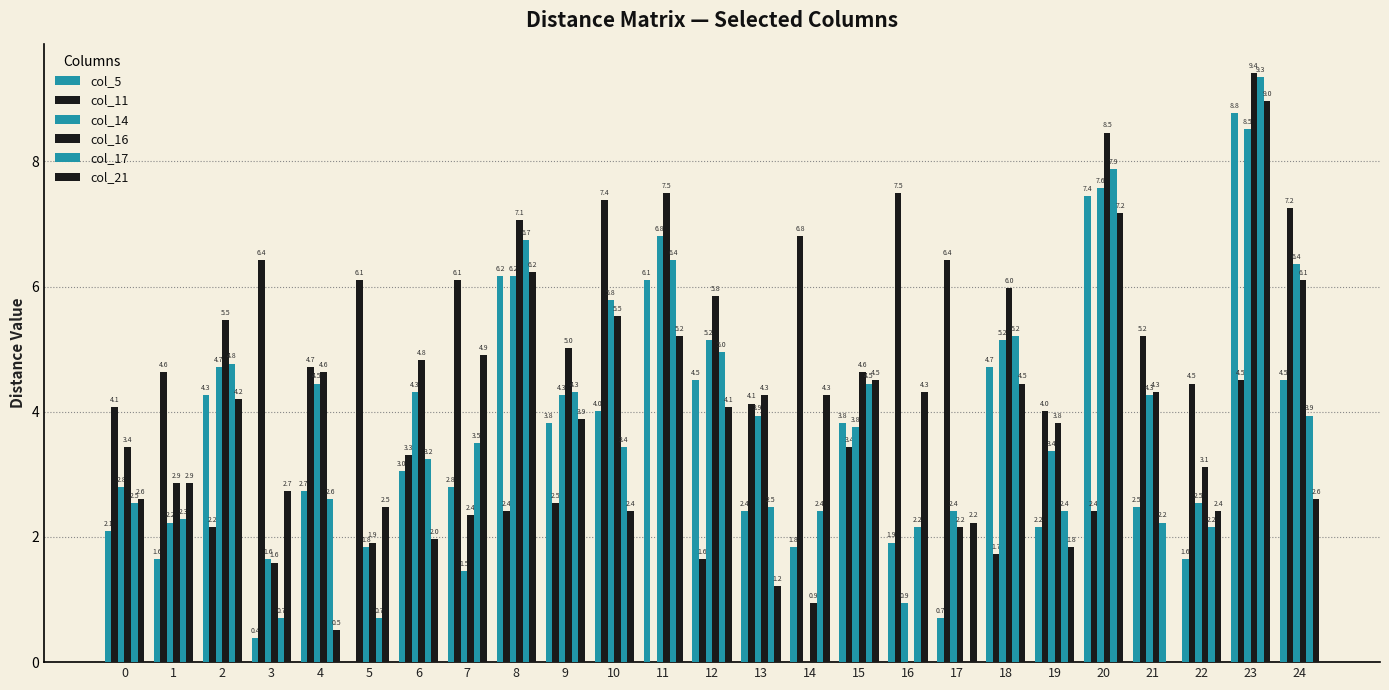

The col_21 series shows 1.6 at 9. True or false?

False